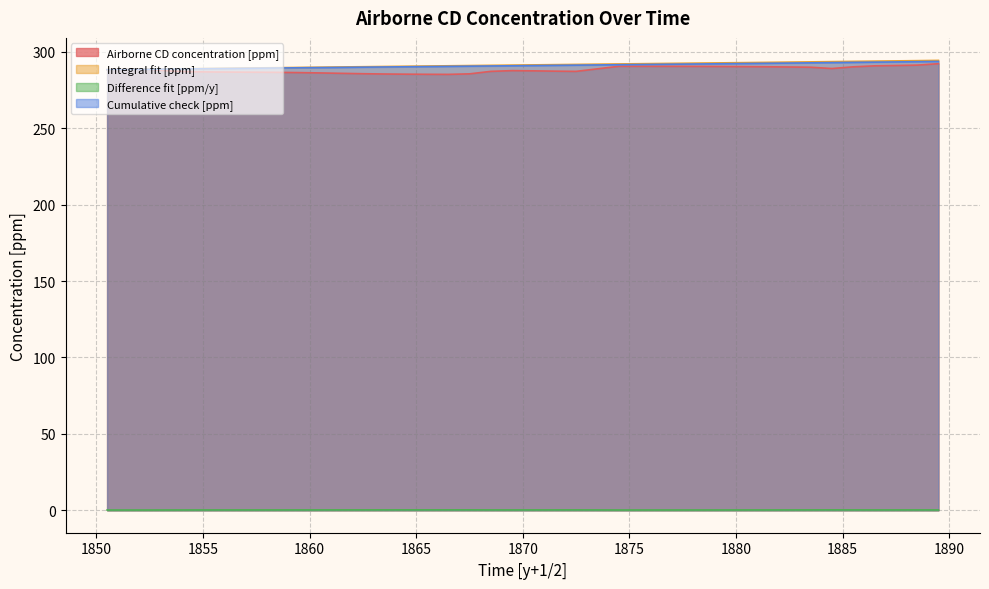

What is the label of the 17th point from the right?

1873.5